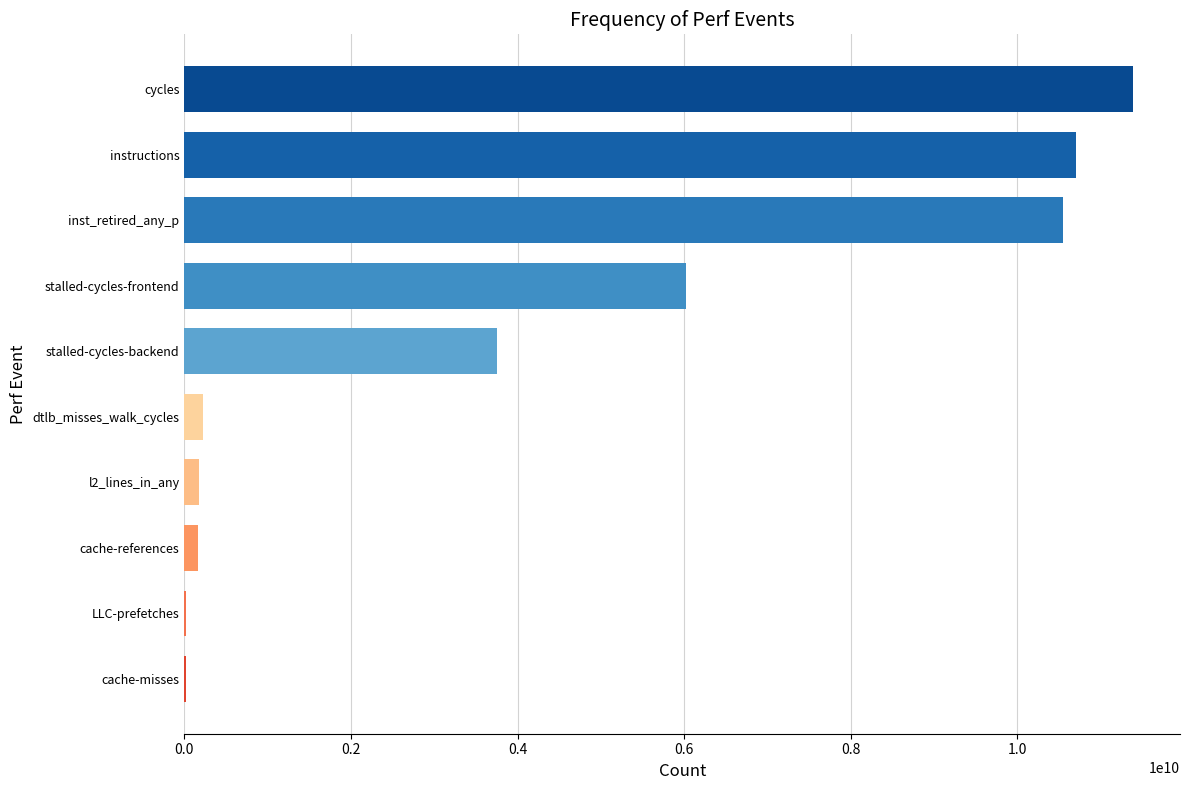

What is the sum of all values?

42994705854